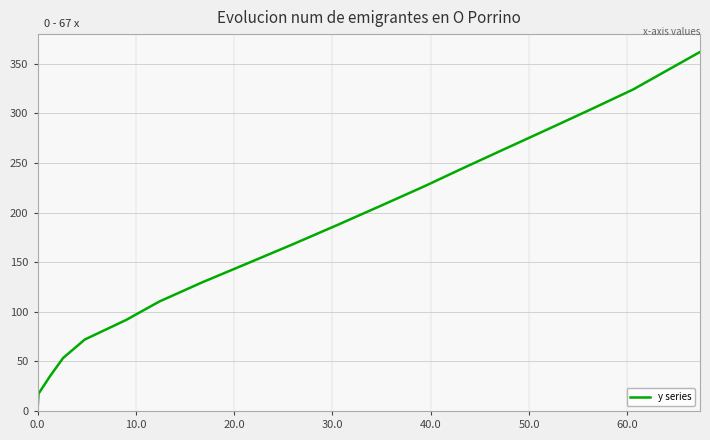

What is the difference between the maximum and minimum values?

362.0